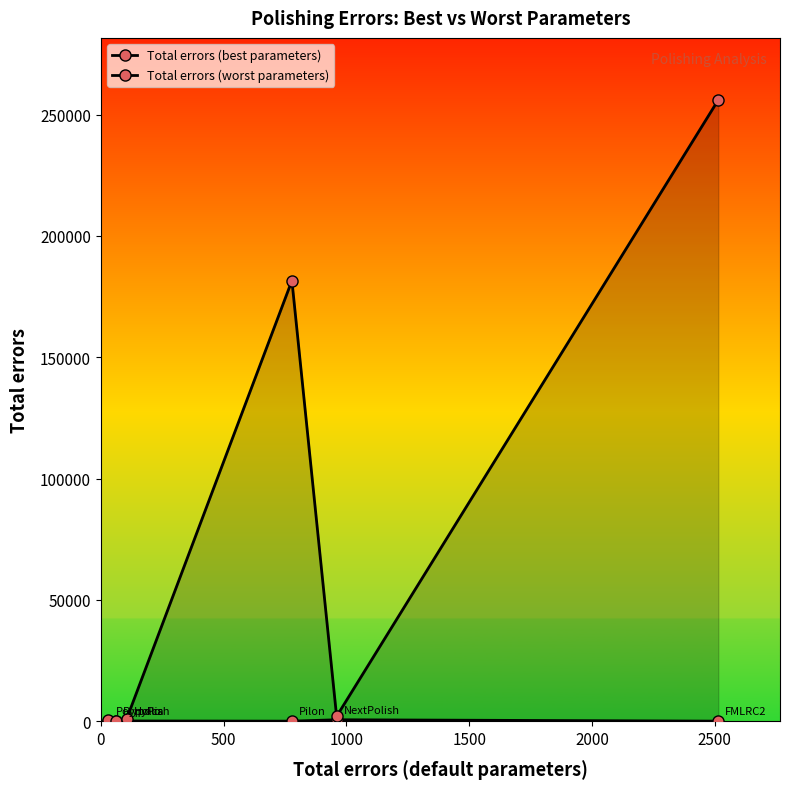

Which series has the widest spread of values?

Total errors (worst parameters)